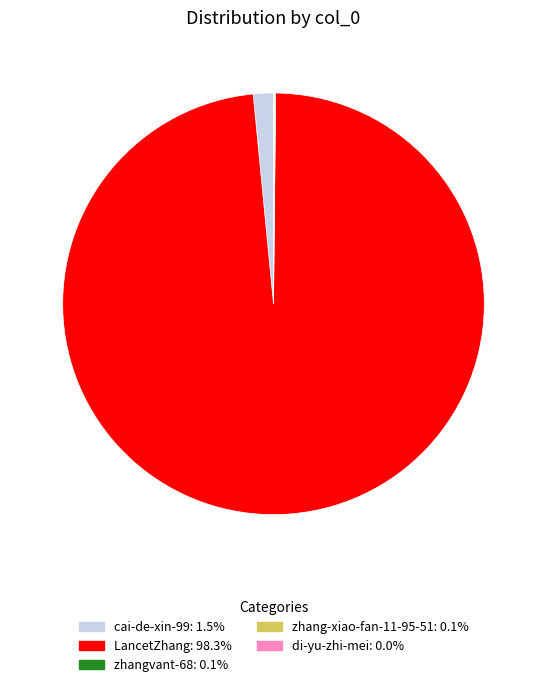

Which category has the biggest portion of the pie?

LancetZhang